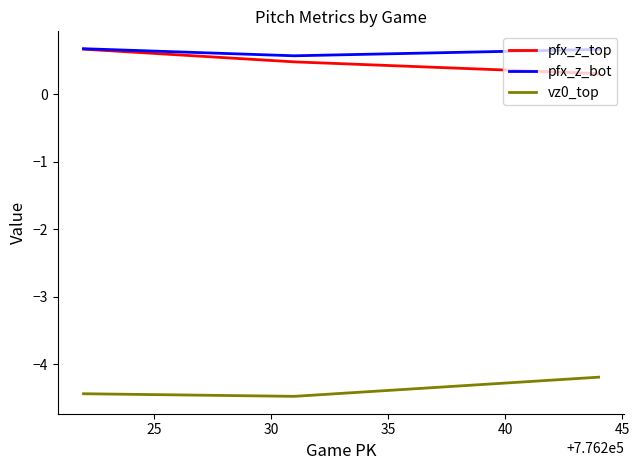

What is the smallest value displayed?

-4.5